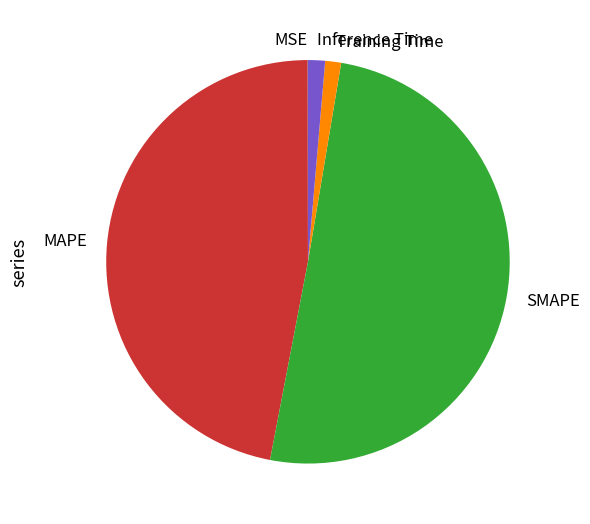

Do SMAPE and Training Time together represent more than half of the pie?

Yes